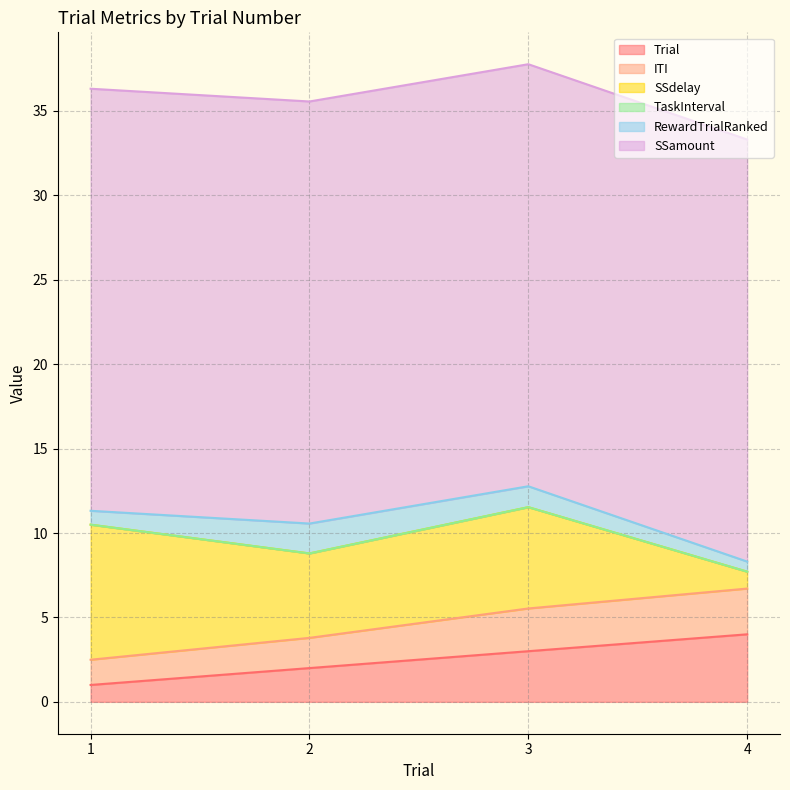

Does the chart have visible grid lines?

Yes